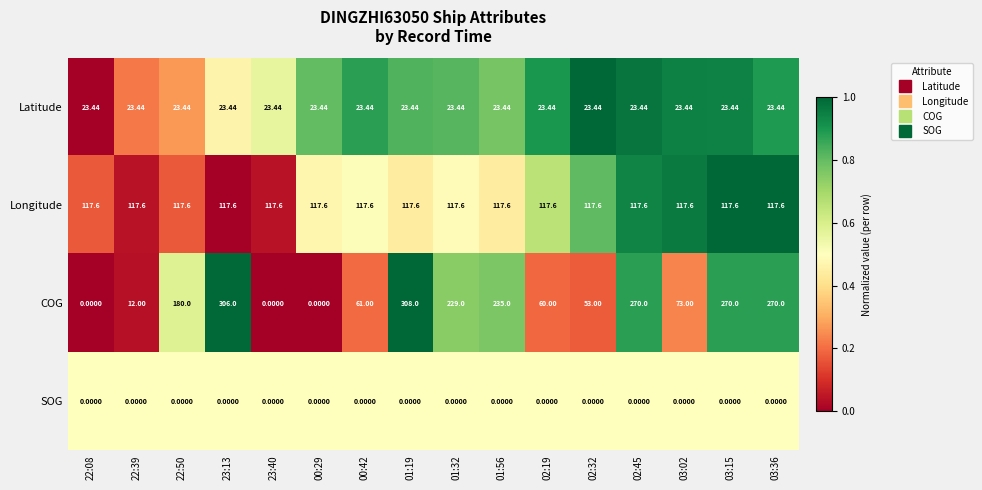

Is the value of Latitude at 00:42 greater than the value of SOG at 23:40?

Yes